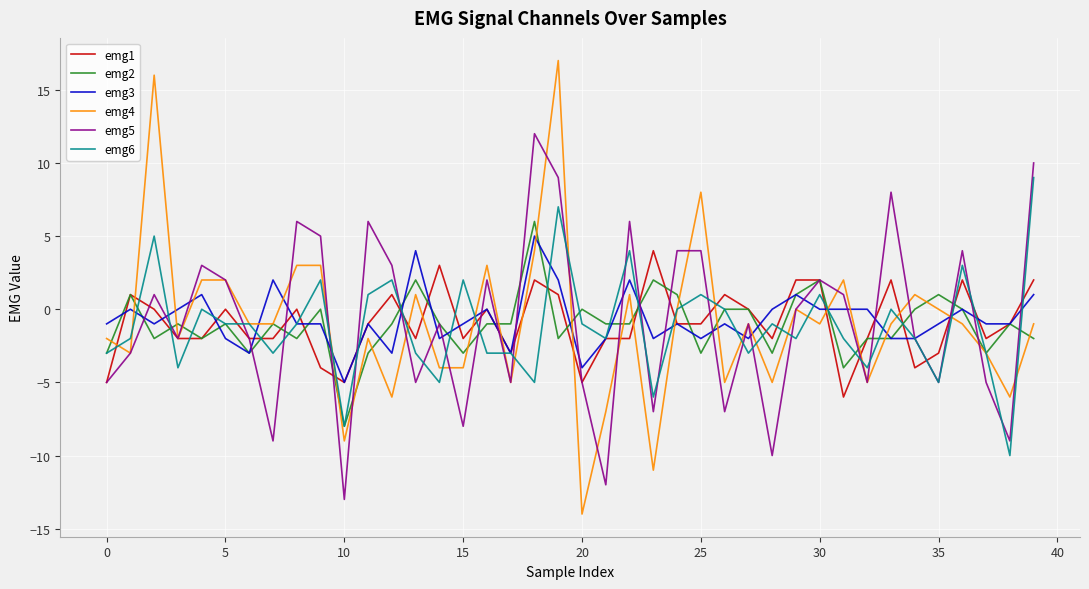

Which series has the widest spread of values?

emg4